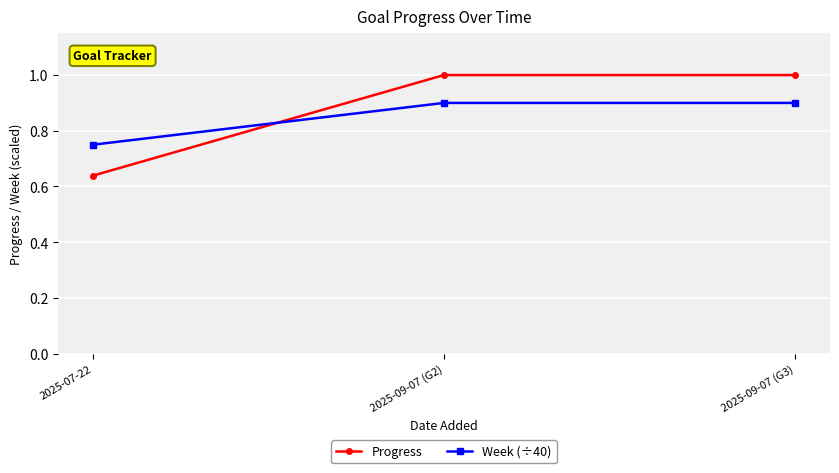

The Progress series shows 1.0 at 2025-09-07 (G3). True or false?

True